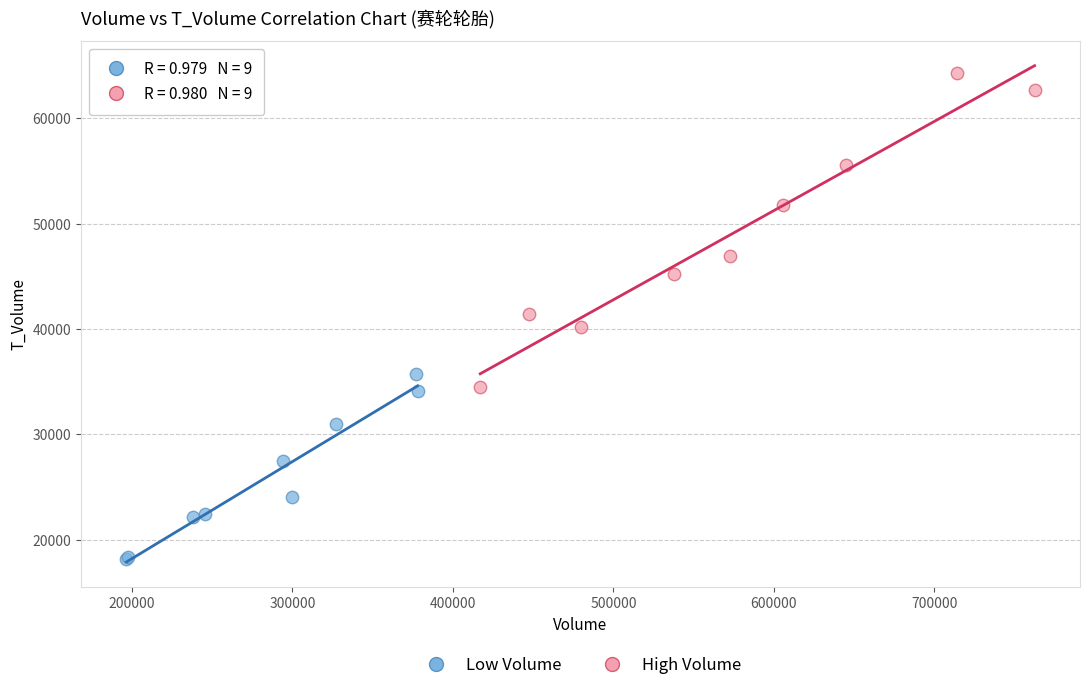

Which series reaches the maximum Y coordinate?

High Volume